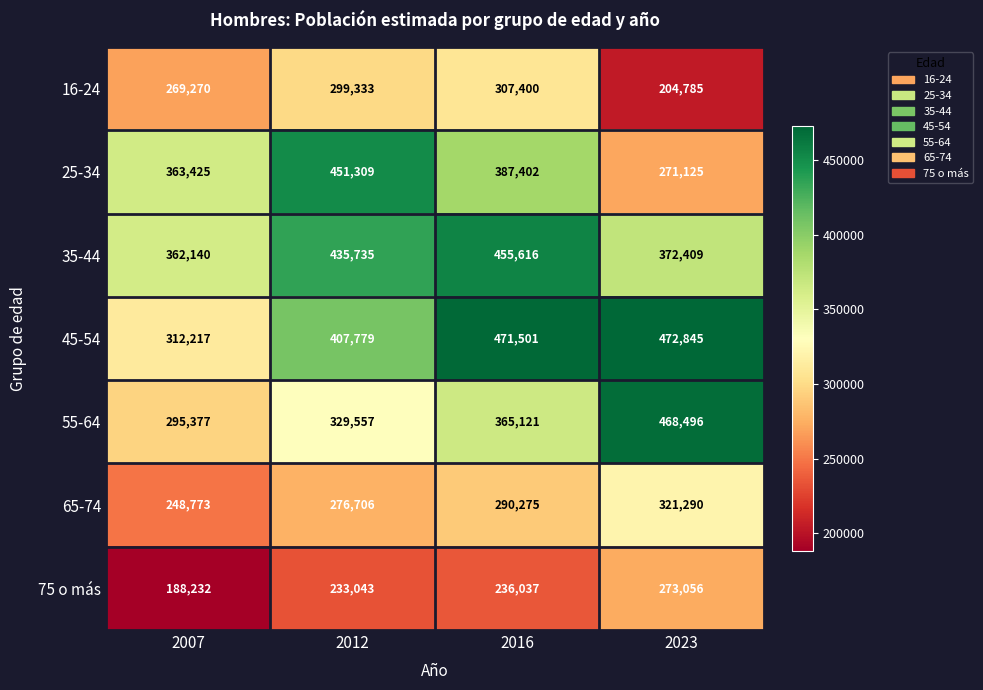

How many categories are shown in the chart?

4